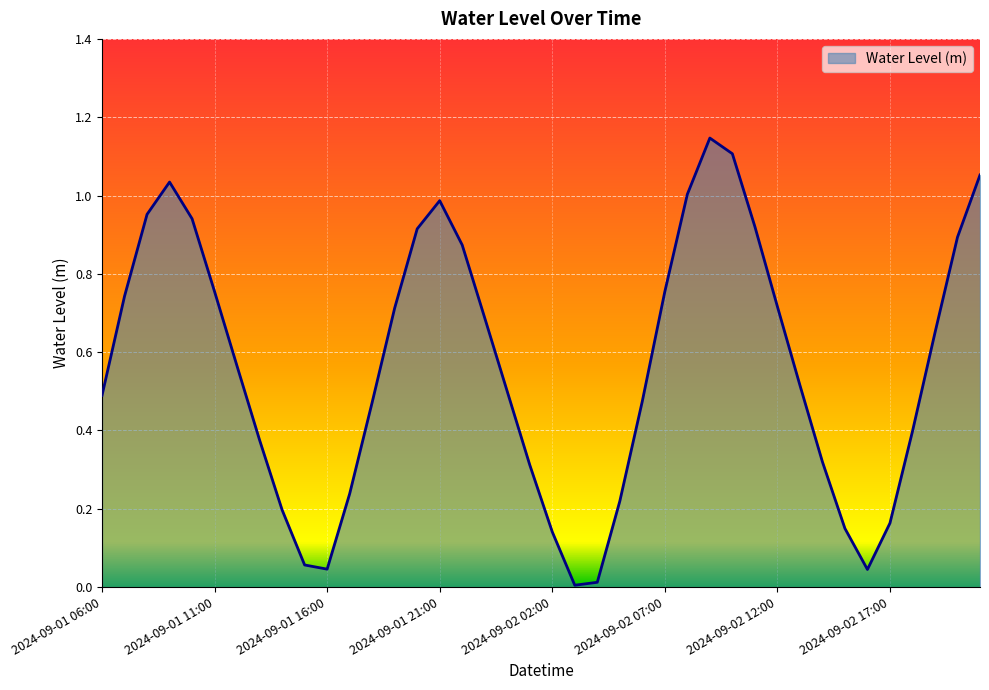

Does the chart have visible grid lines?

Yes